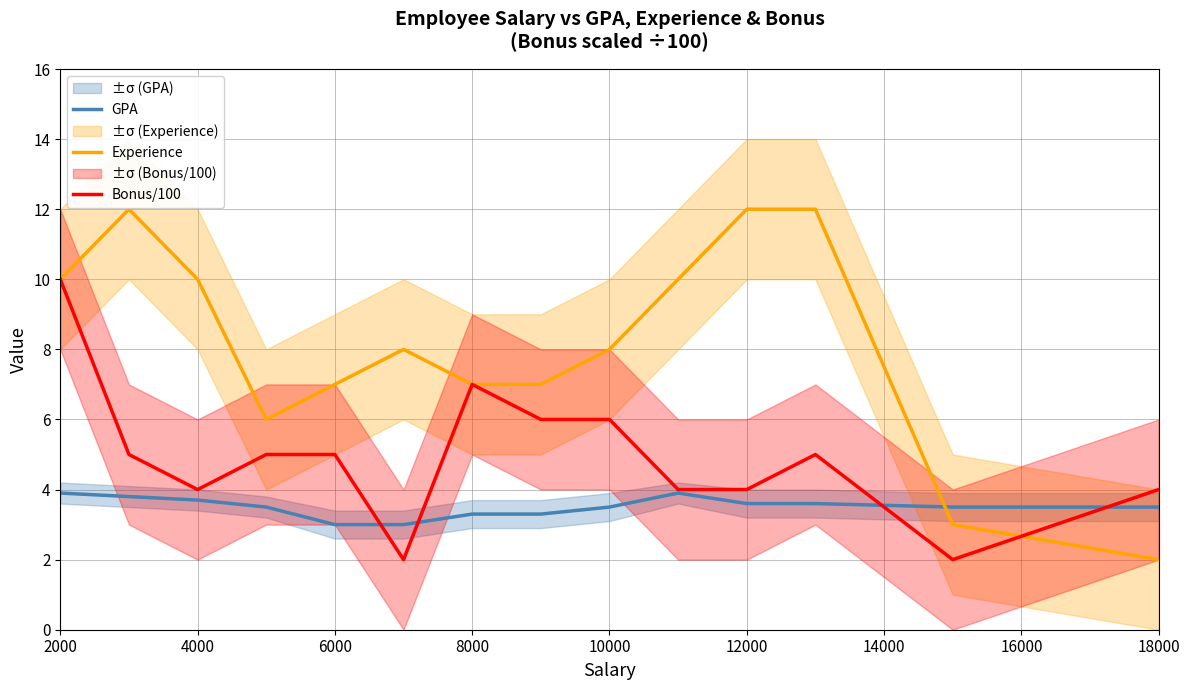

At which category is the sum across all series the highest?

2000